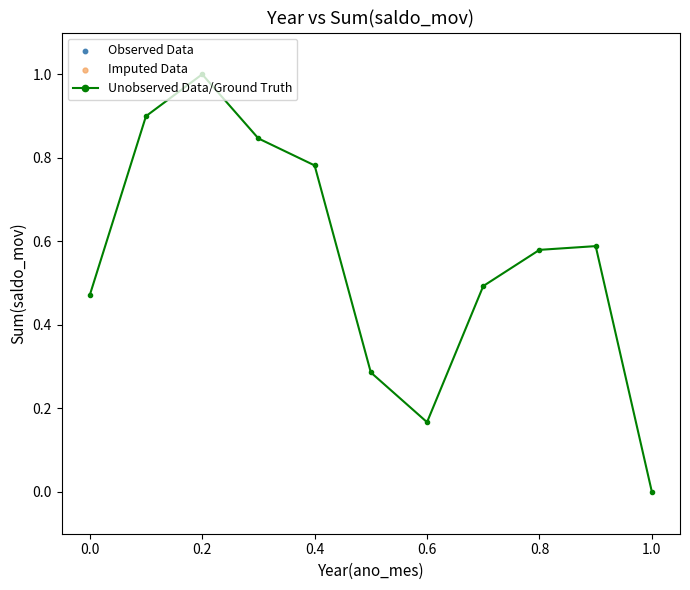

What is the greatest value displayed?

1.0